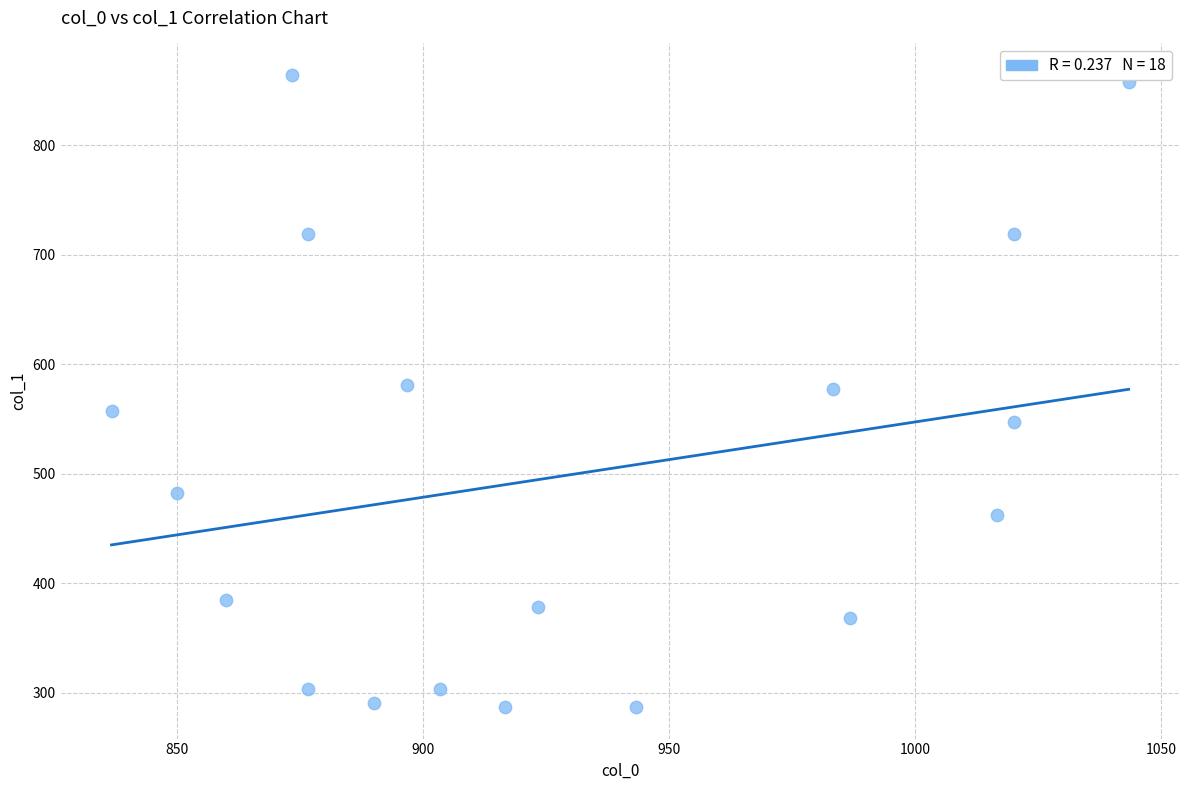

What is the range of X values (max minus min)?

206.7